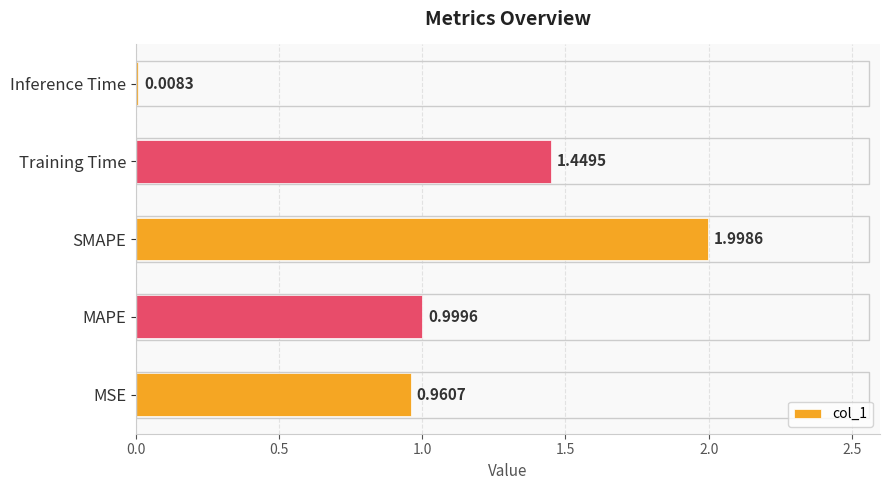

Does the chart contain any negative values?

No